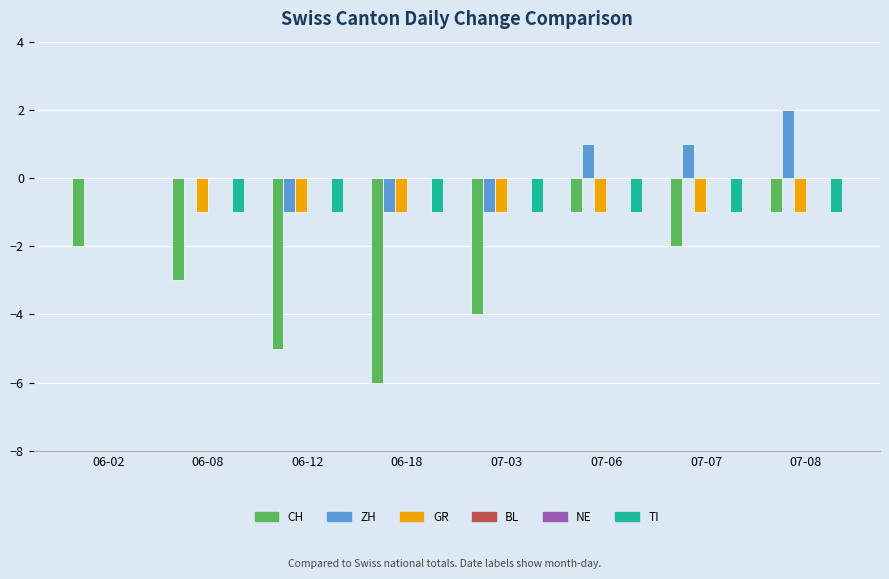

What is the sum of the GR values at 06-18 and 06-02?

-1